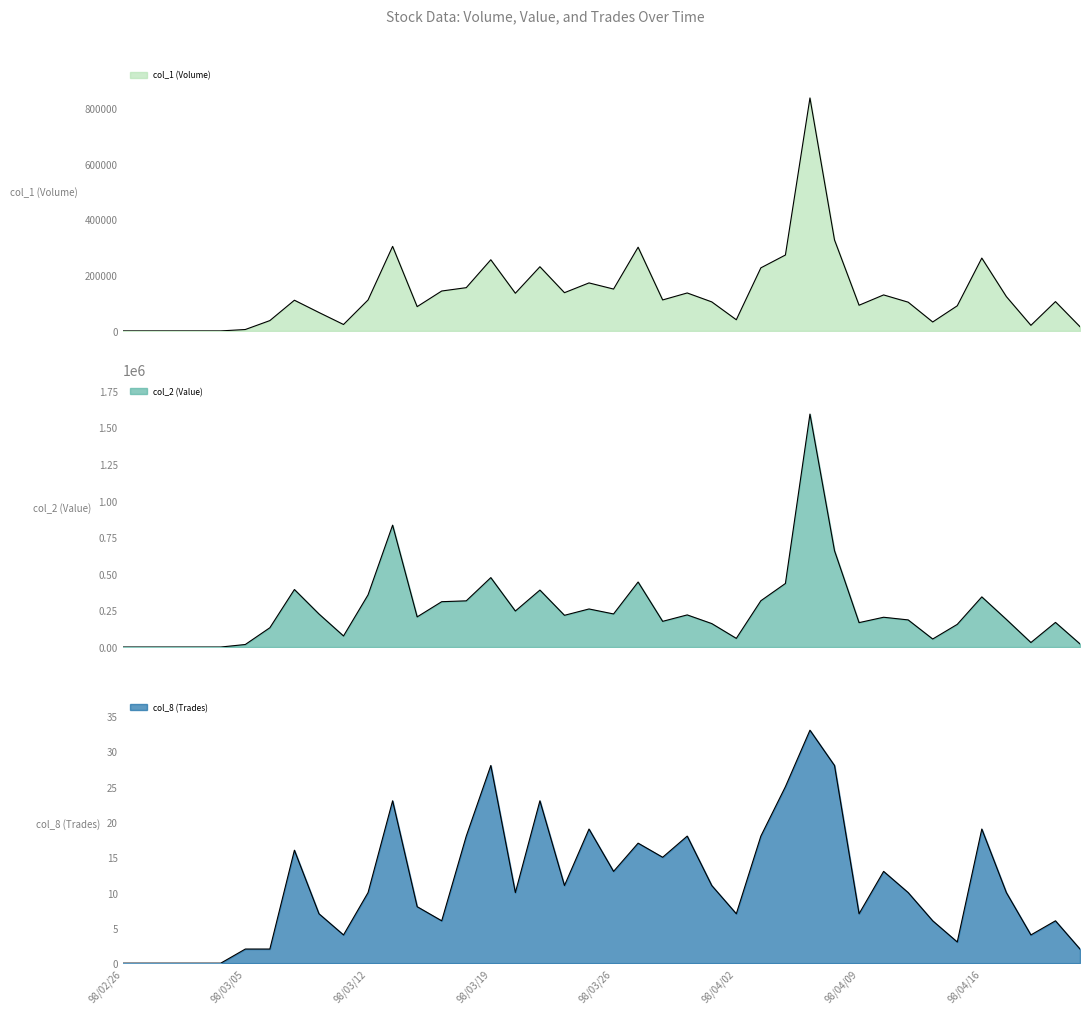

How many values in col_8 (Trades) are above zero?

35